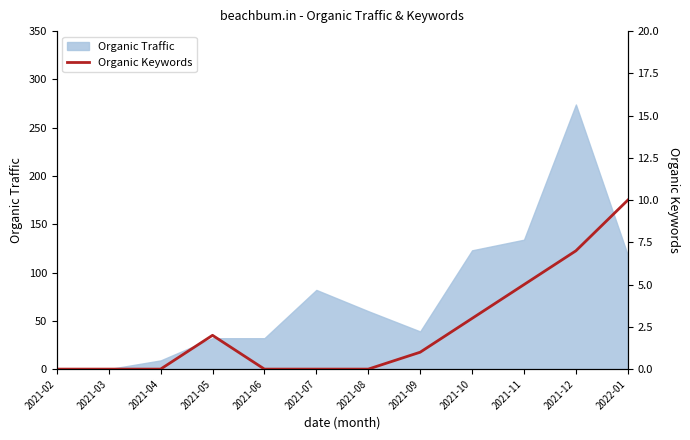

Reading right to left, list all the values displayed in this chart.

2022-01=10	2021-12=7	2021-11=5	2021-10=3	2021-09=1	2021-08=0	2021-07=0	2021-06=0	2021-05=2	2021-04=0	2021-03=0	2021-02=0